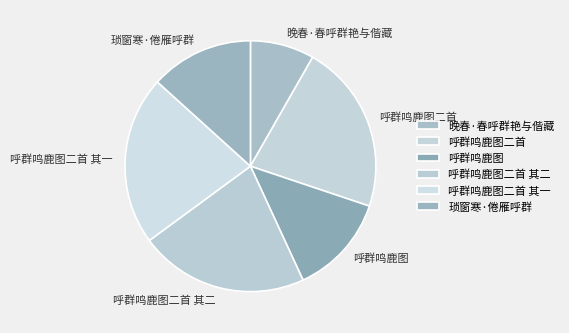

Between 琐窗寒·倦雁呼群 and 呼群鸣鹿图二首 其一, which is larger?

呼群鸣鹿图二首 其一